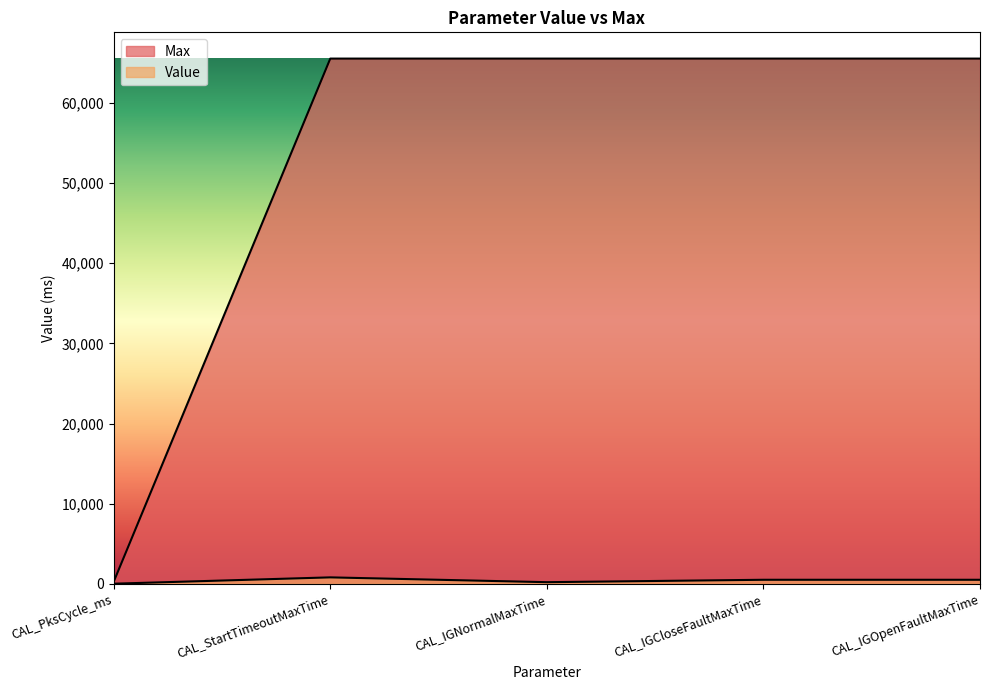

What is the spread (max minus min) of values at CAL_PksCycle_ms?

245